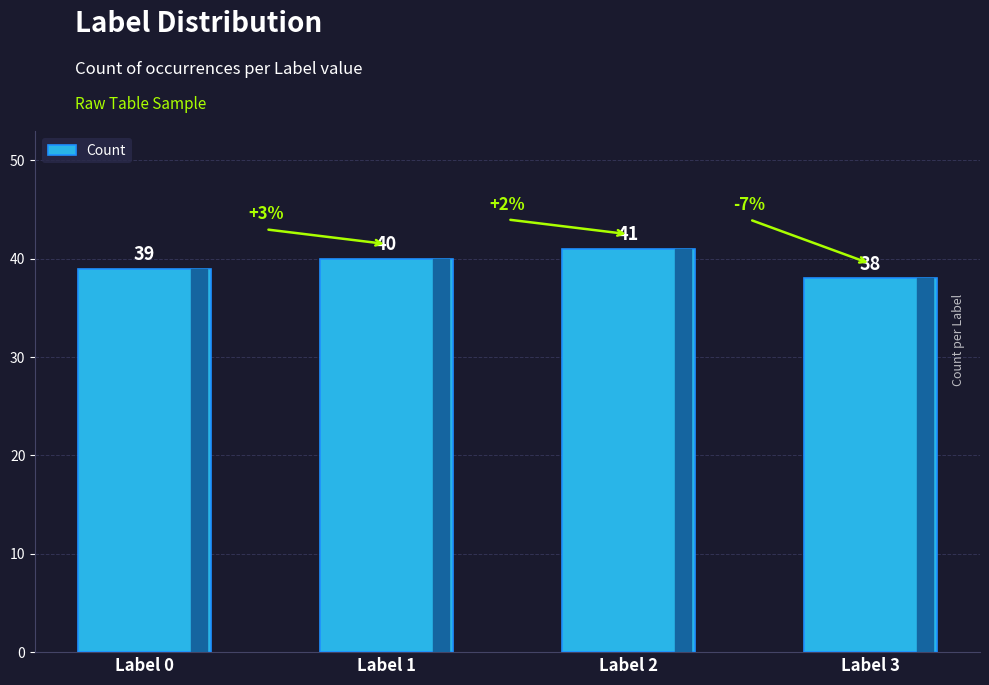

What is the average value?

40